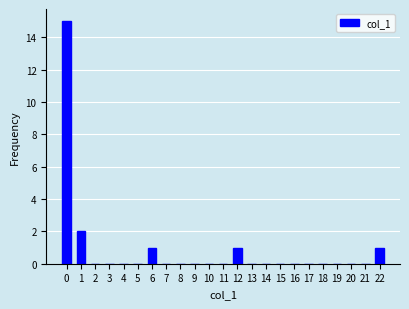

Reading left to right, what are all the values shown in this chart?

0=15	1=2	2=0	3=0	4=0	5=0	6=1	7=0	8=0	9=0	10=0	11=0	12=1	13=0	14=0	15=0	16=0	17=0	18=0	19=0	20=0	21=0	22=1